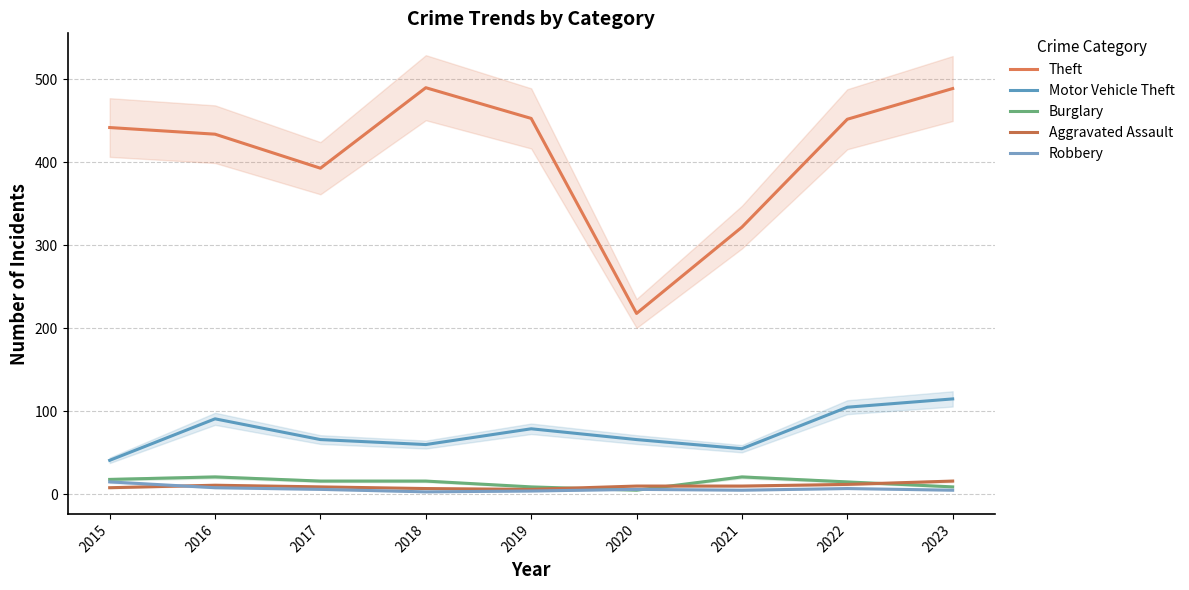

Does the chart have visible grid lines?

Yes